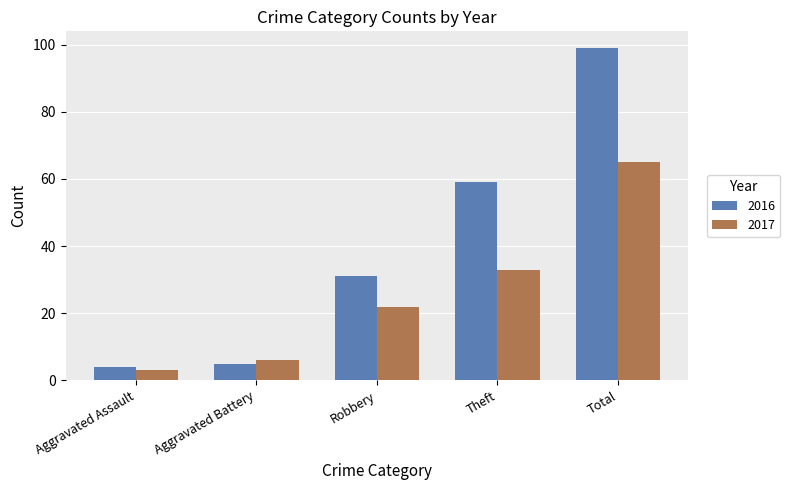

Reading right to left, extract all data points from this chart.

2016: 99	59	31	5	4
2017: 65	33	22	6	3